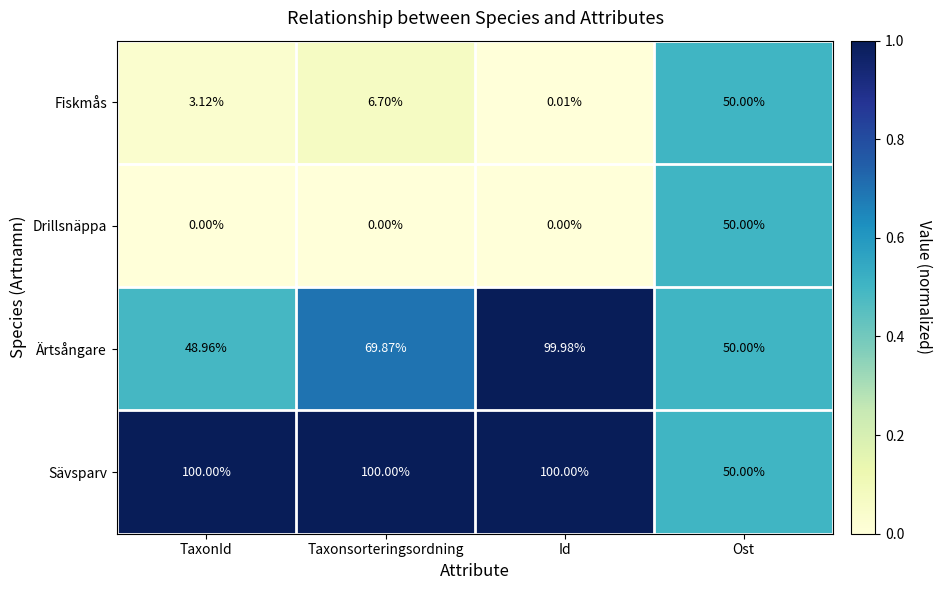

Where is Fiskmås nearest to the value 25?

Taxonsorteringsordning